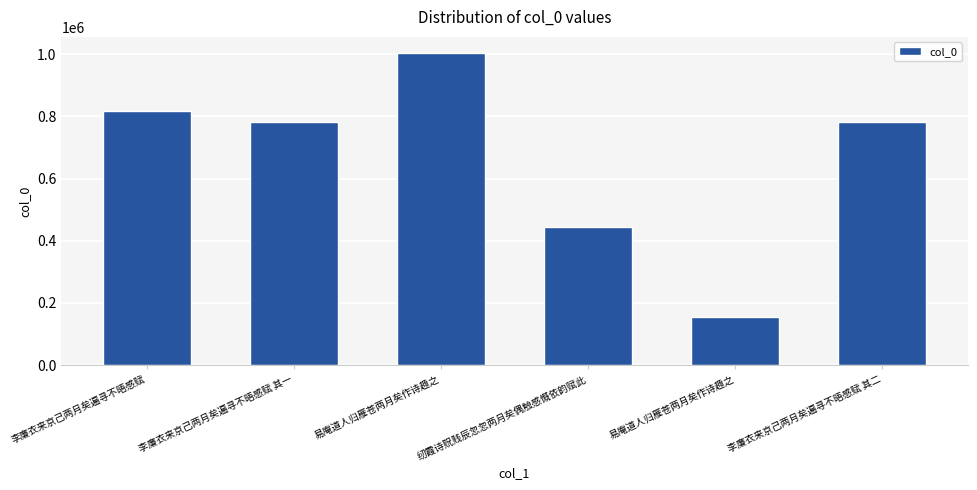

How many bars are there in total?

6